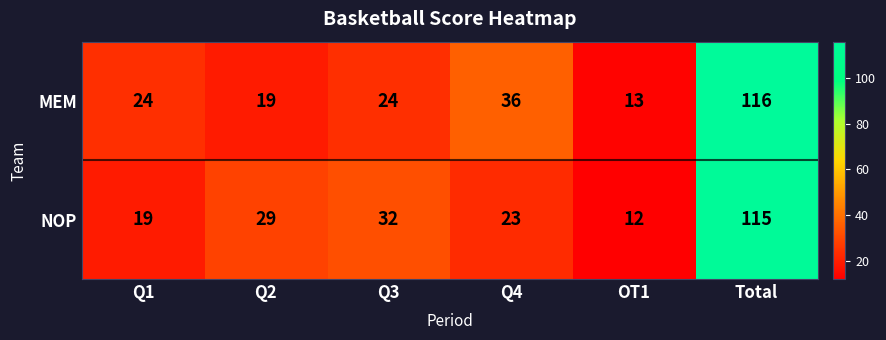

What is the spread (max minus min) of values at Total?

1